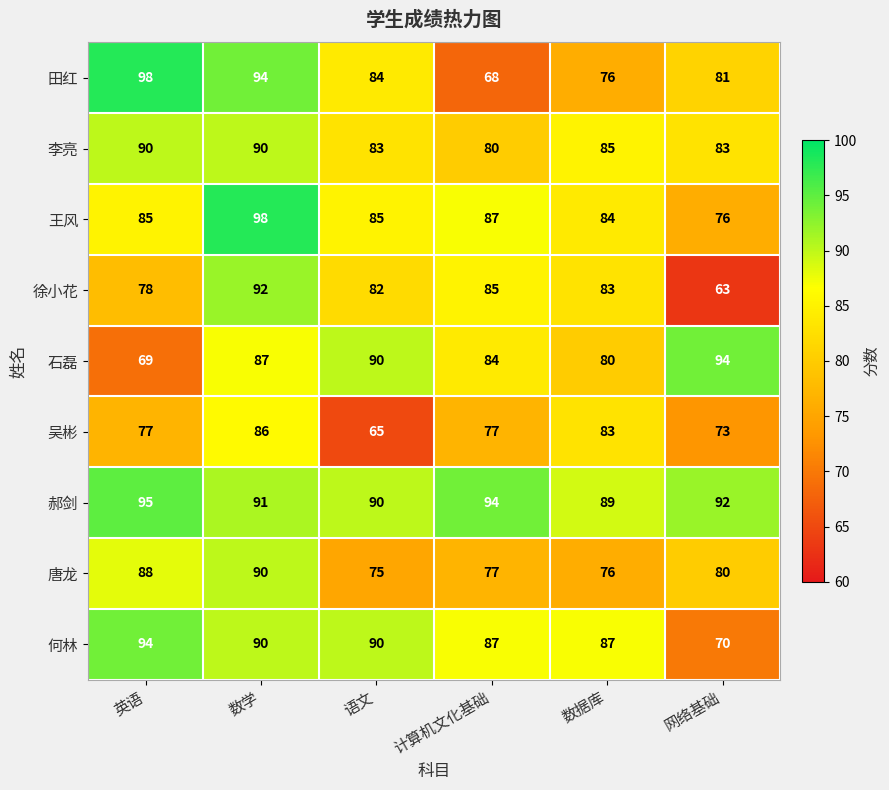

Read the 何林 value at 计算机文化基础.

87